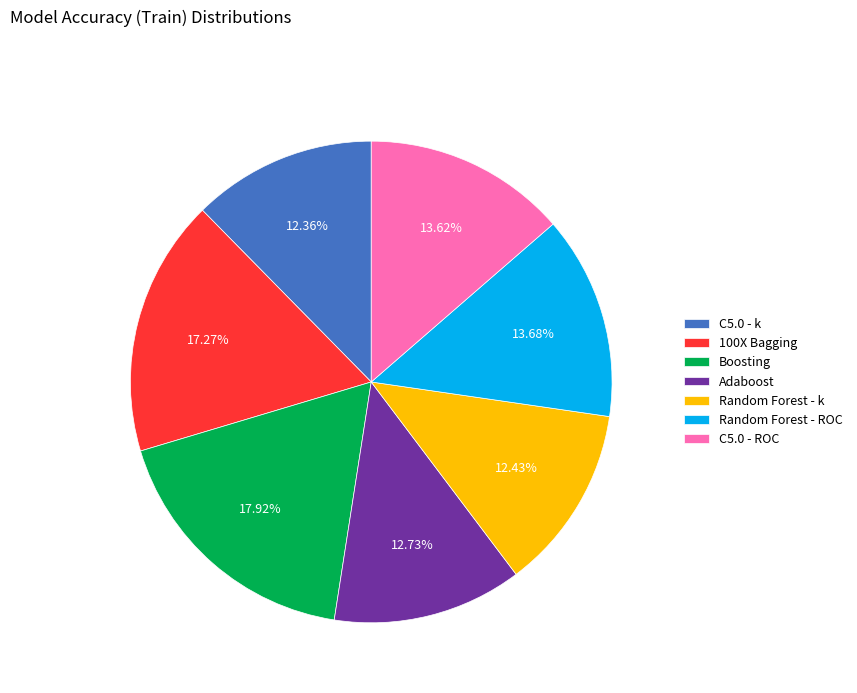

What percentage is NOT represented by Boosting?

82.1%